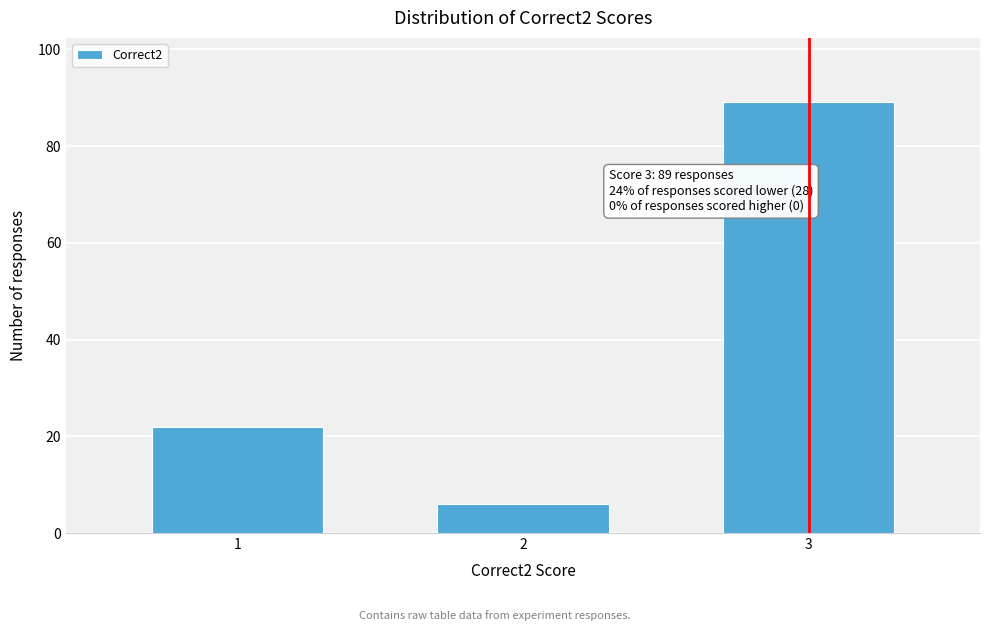

Reading right to left, transcribe all the data shown in this chart.

3=89	2=6	1=22